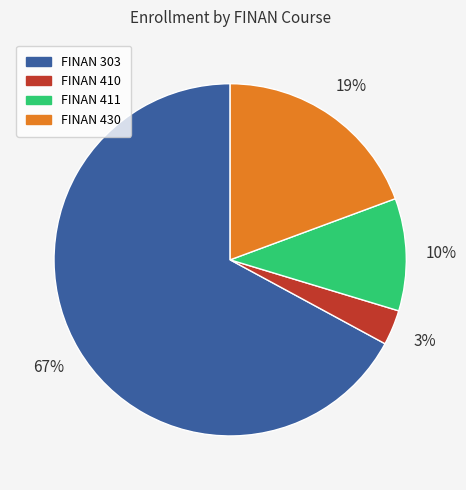

Rank the categories by value from highest to lowest.

FINAN 303, FINAN 430, FINAN 411, FINAN 410